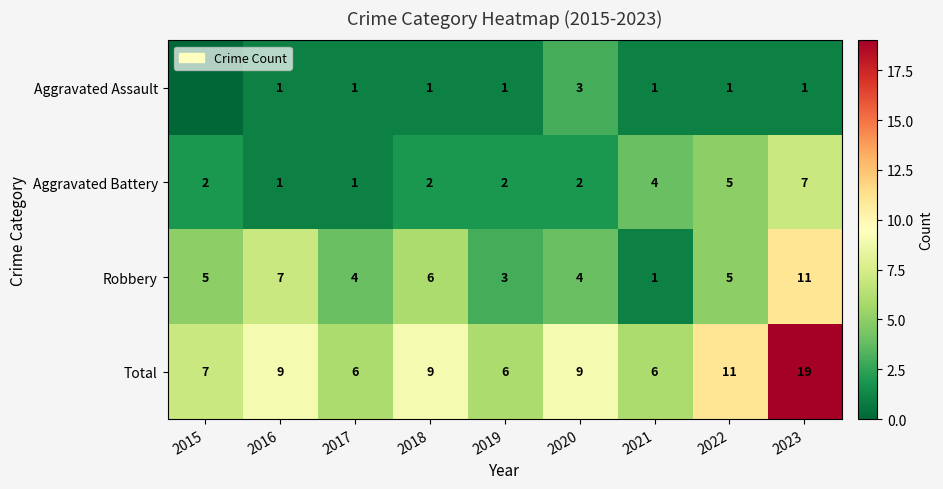

What is the total value across all series at 2022?

22